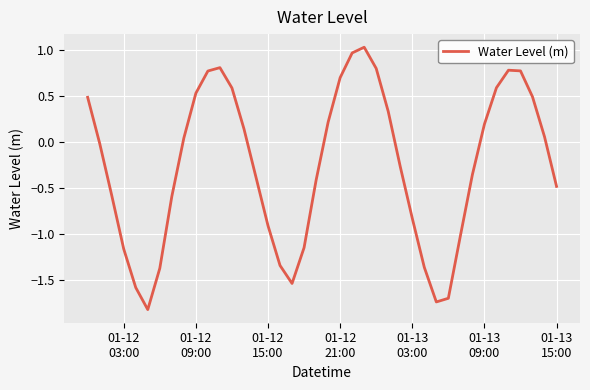

What is the difference between the maximum and minimum values?

2.9